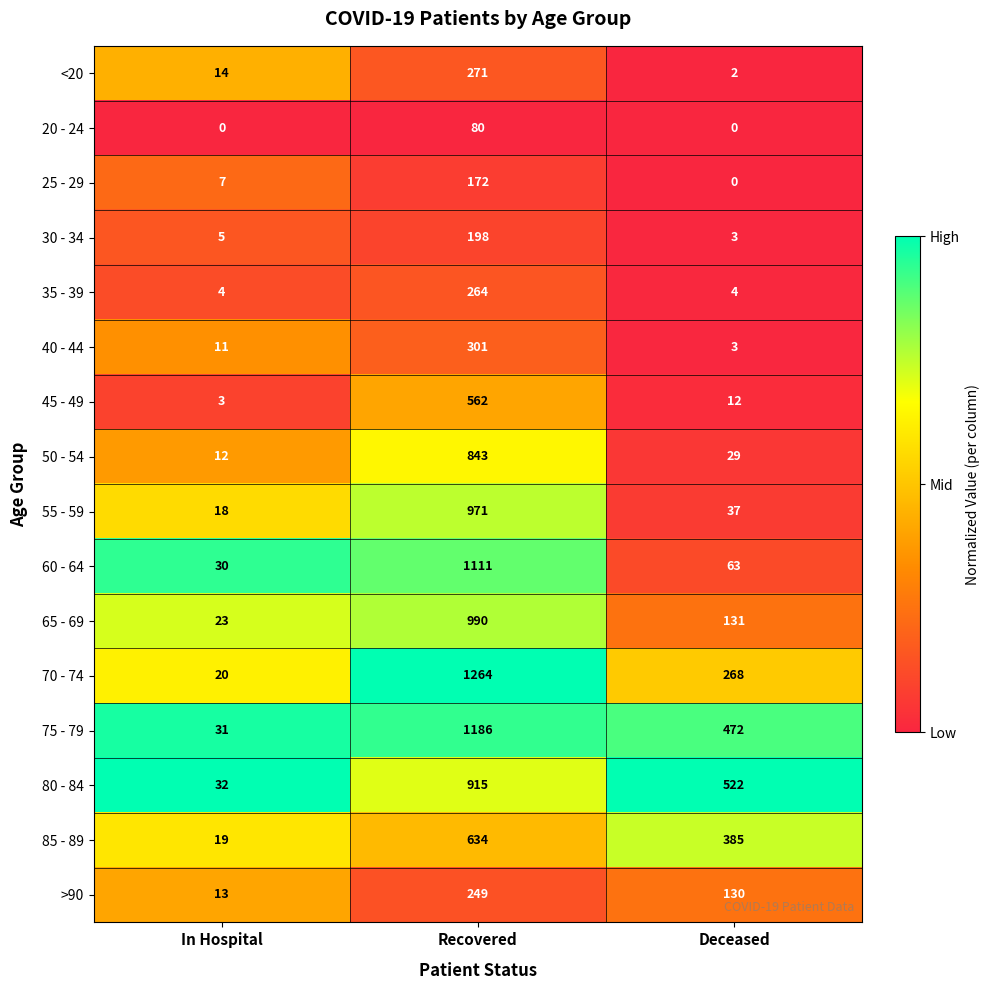

What is the total value across all series at In Hospital?

242